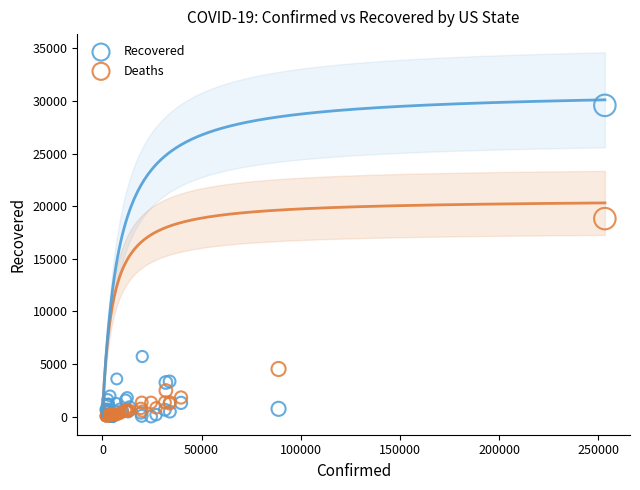

In the Deaths series, what Y value is closest to 9425?

4520